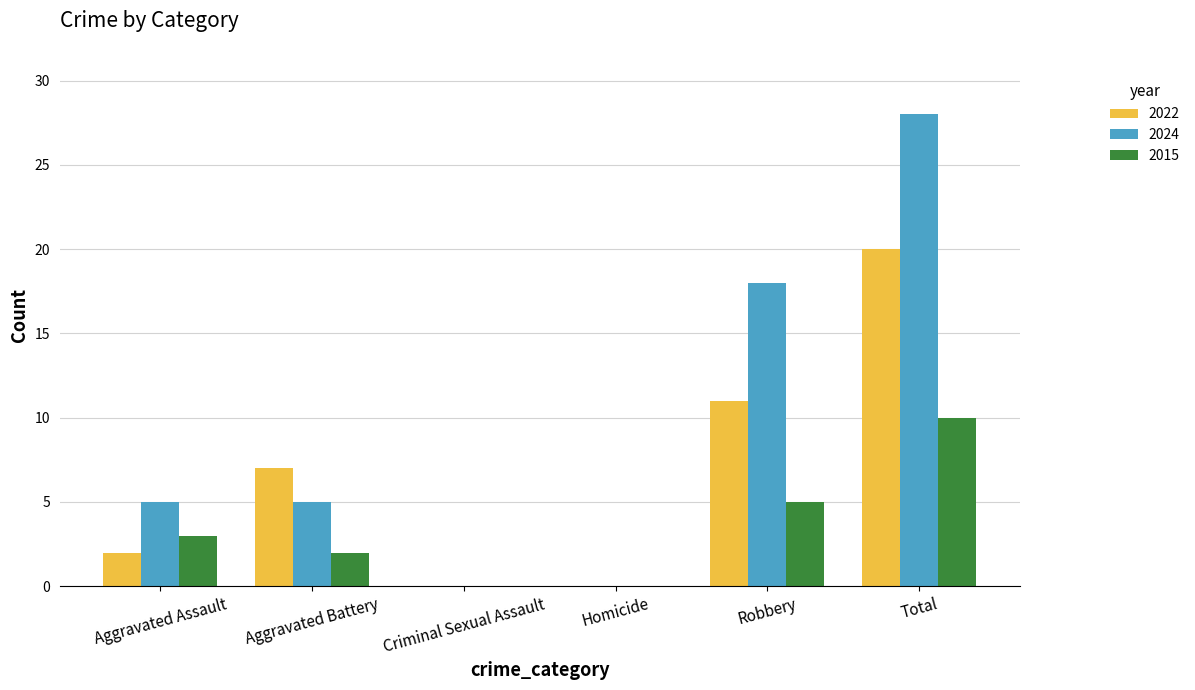

How many 2015 values are between 0 and 5?

5